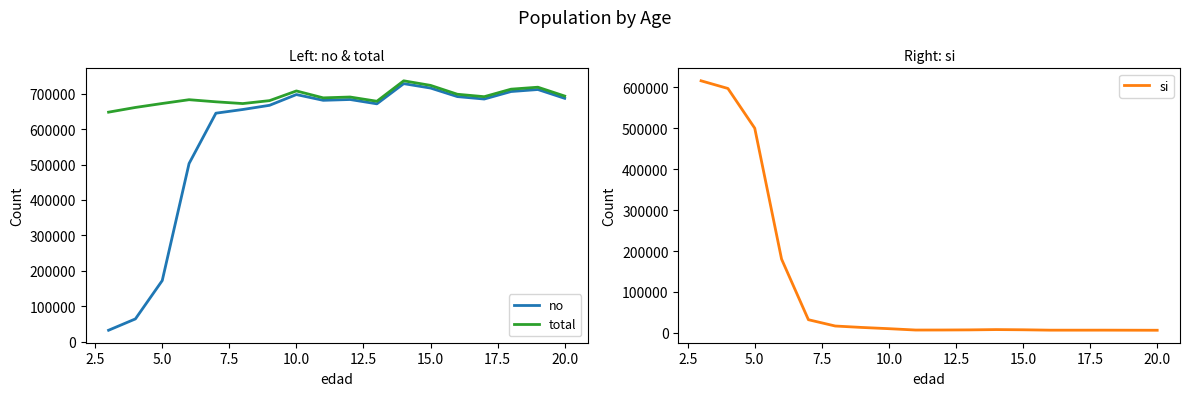

List the series in order of their overall mean, highest first.

total, no, si